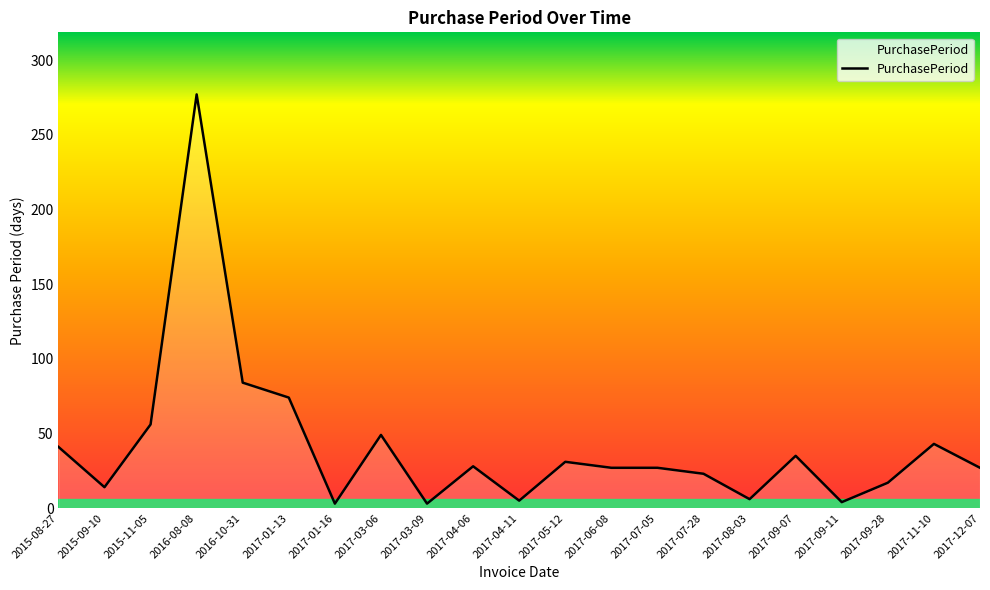

What position from the right is 2015-09-10?

20